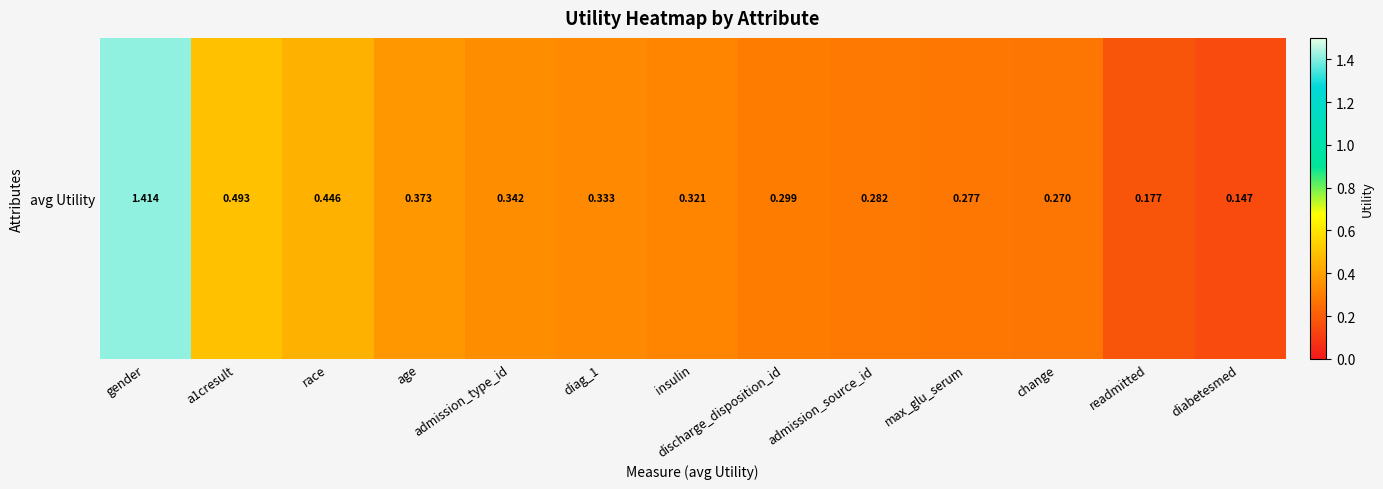

How many series are shown in this chart?

1